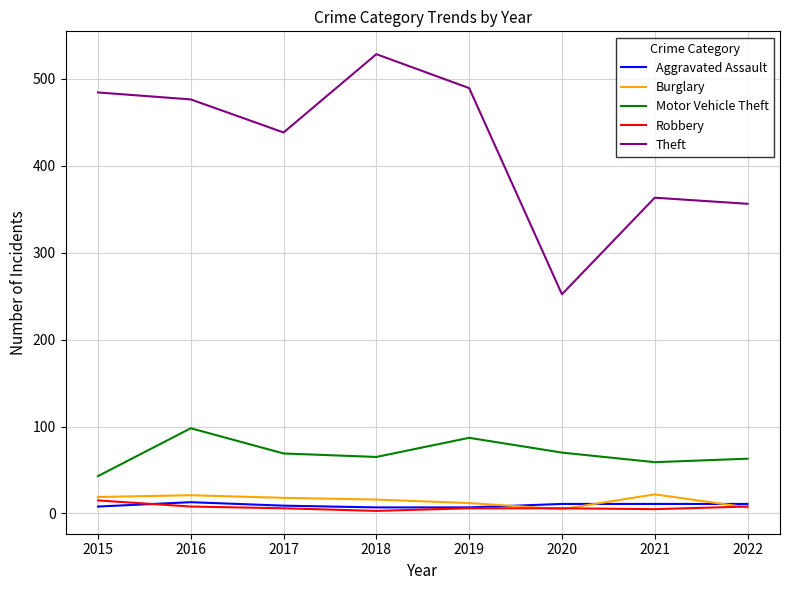

Which series has the largest range (max minus min)?

Theft